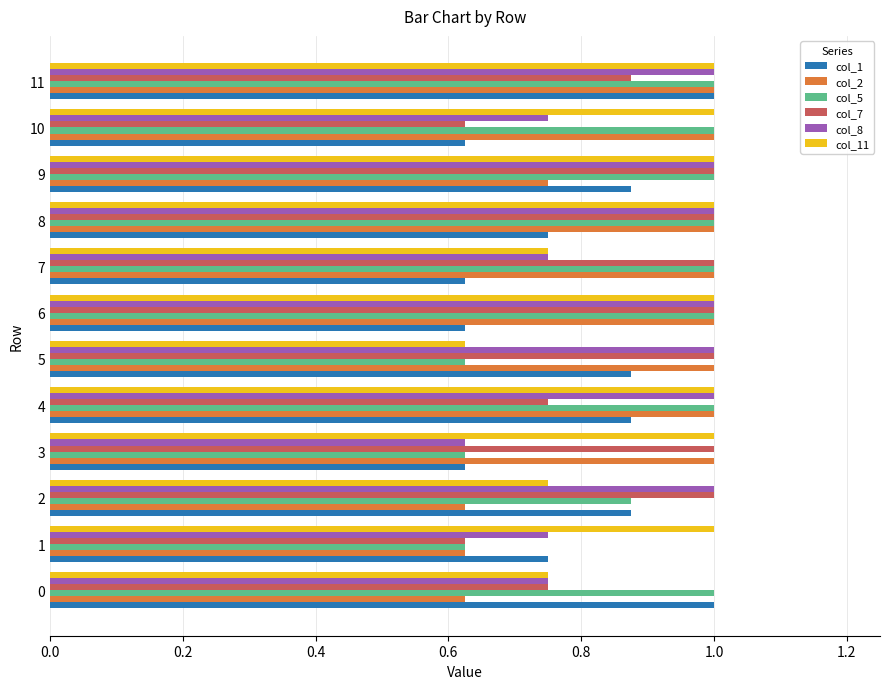

What is the difference between the highest and lowest values at 0?

0.4